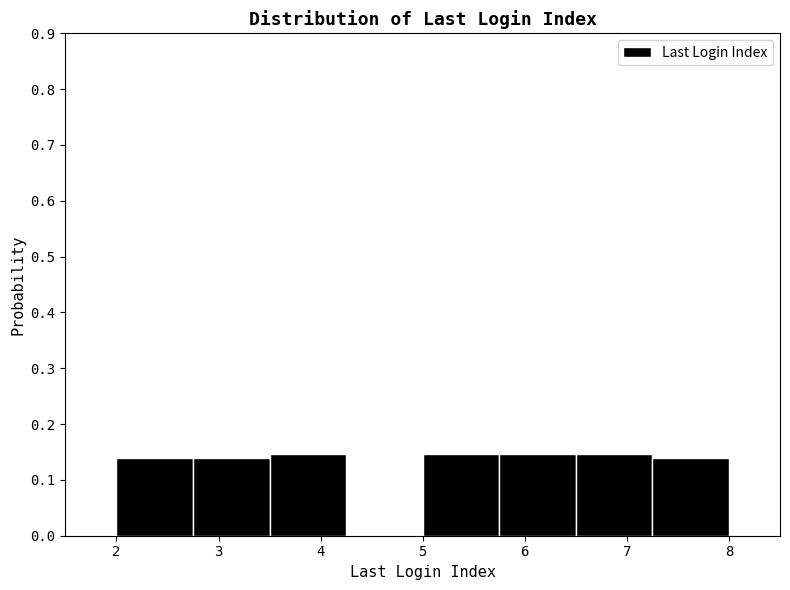

How tall is the bar that spans 2.00 to 2.75 on the x-axis? Neither the bar edges nor the heights are printed on the chart, so give them approximately, as read against the axes.

0.14